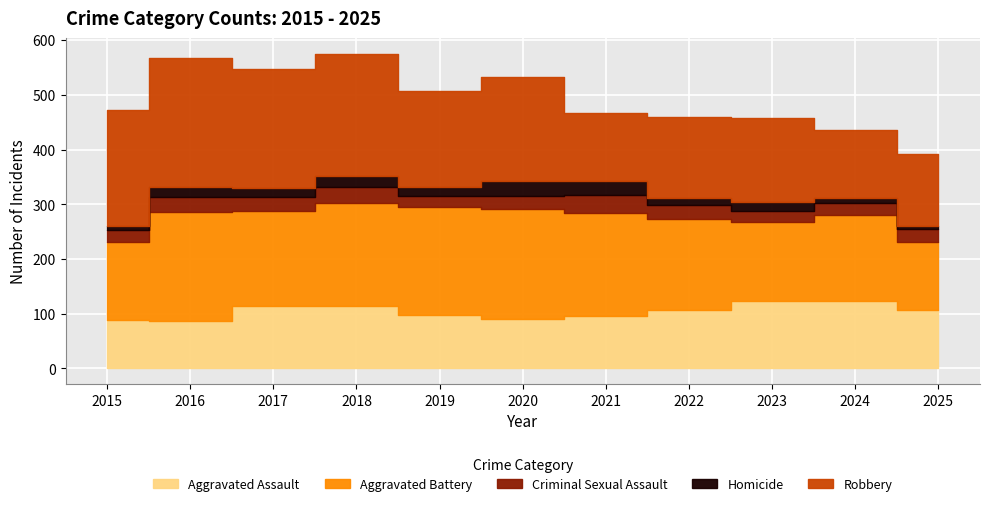

Which series has the largest total across all categories?

Robbery